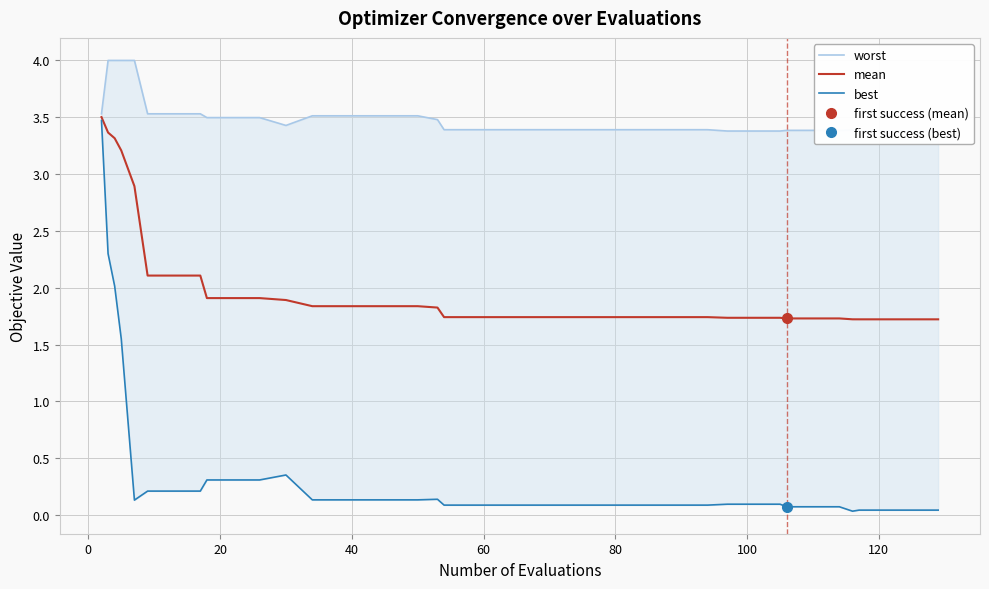

What is the lowest value of the mean series?

1.7